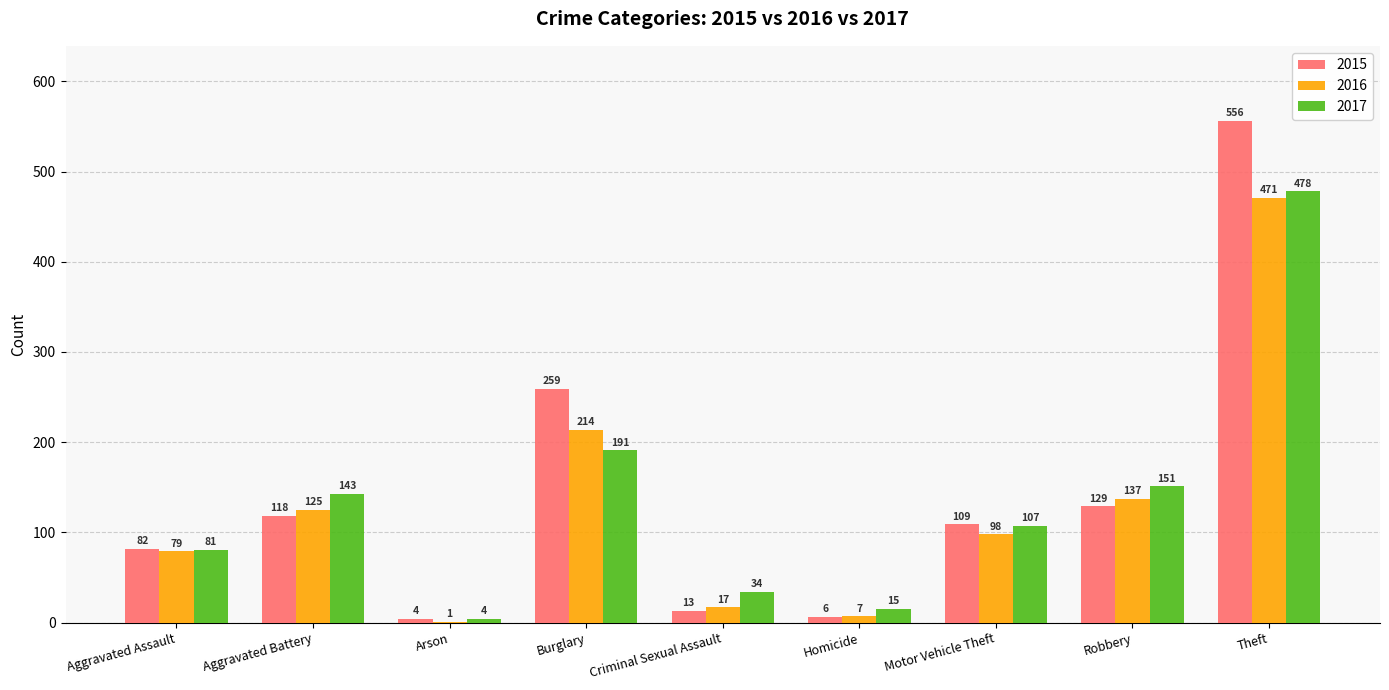

What is the sum of the 2017 values at Homicide and Aggravated Battery?

158